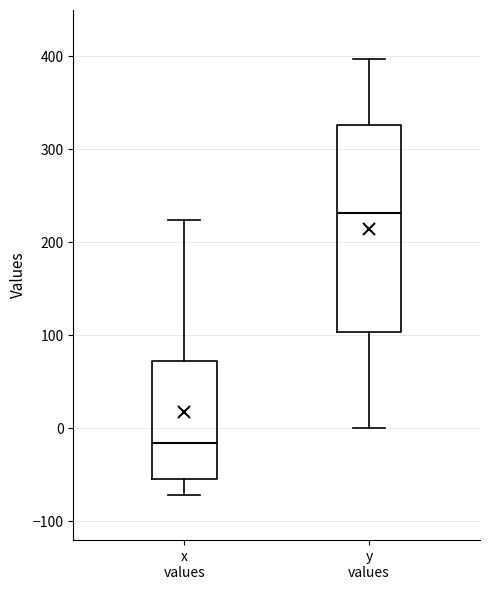

Reading left to right, read every box against the y-axis: the position of its median line, the range the box covers, and the ends of its whiskers. The values are not printed on the chart, so give them approximately, as read against the axis.

x values: median -20, box -50 to 70, whiskers -70 to 220
y values: median 230, box 100 to 330, whiskers 0 to 400